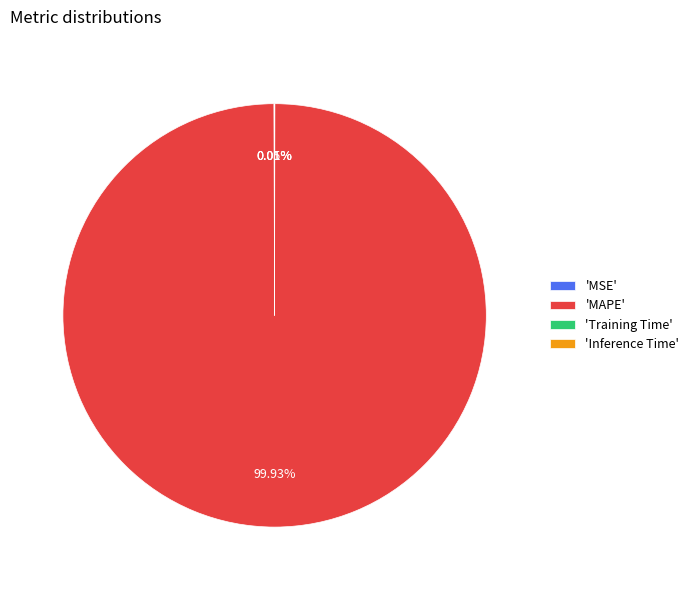

Which slice is the largest?

'MAPE'